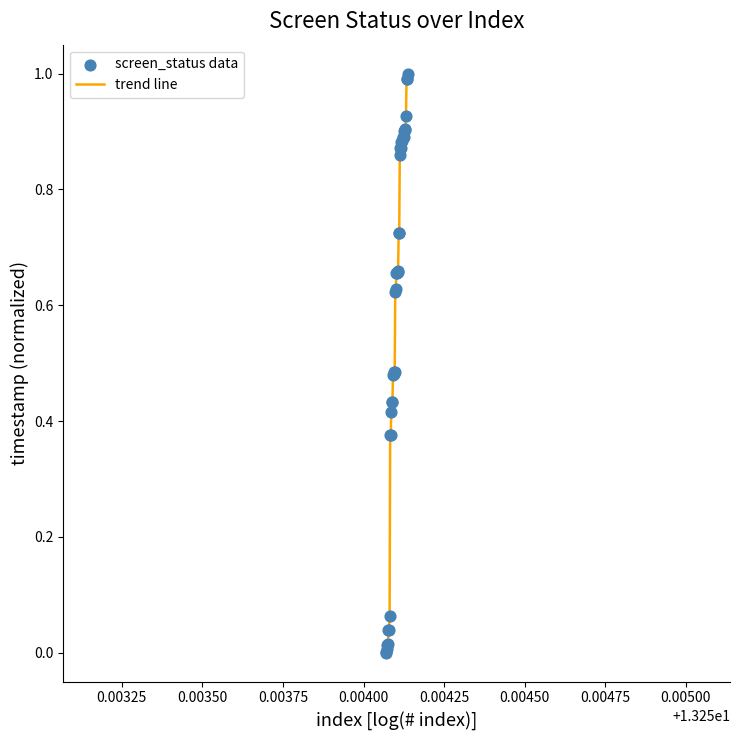

What is the maximum value shown in the chart?

1.0